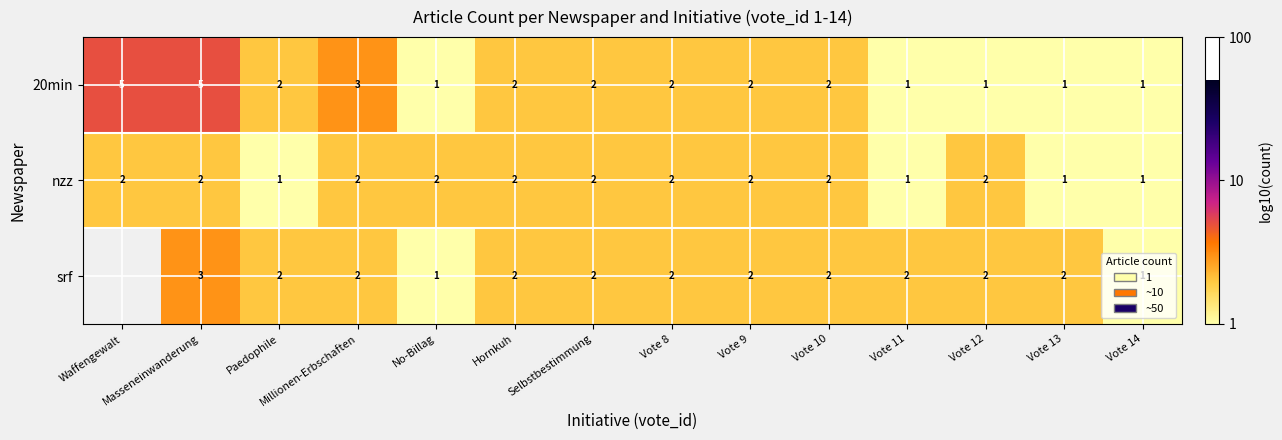

Count the number of data series in this chart.

3